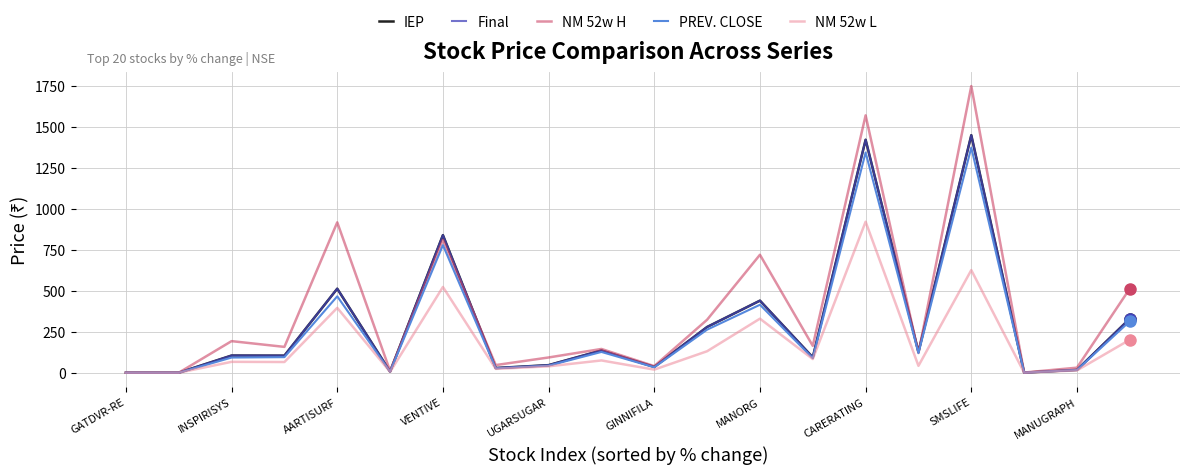

True or false: Final and NM 52w H intersect in this chart.

True